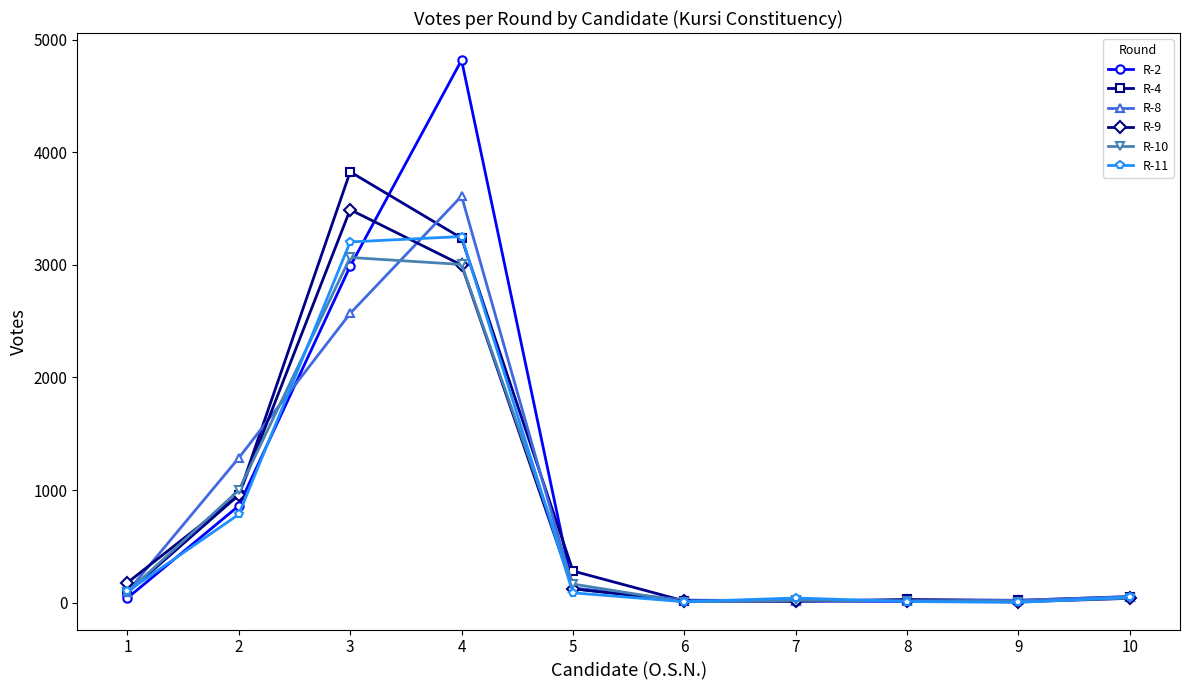

What is the maximum value shown in the chart?

4819